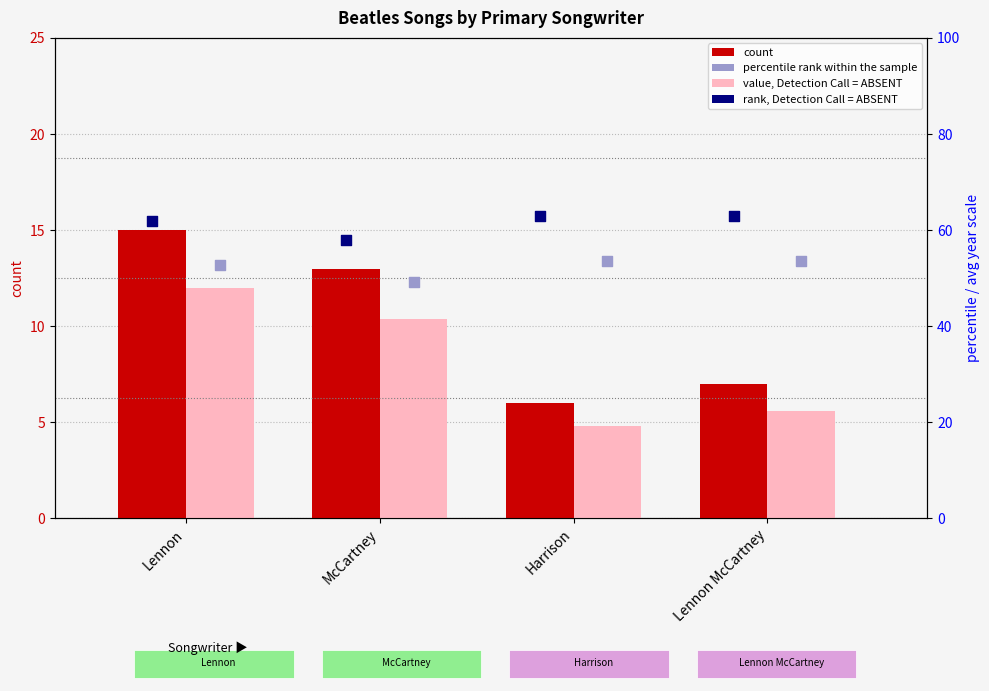

At how many categories does at least one series exceed 7?

4